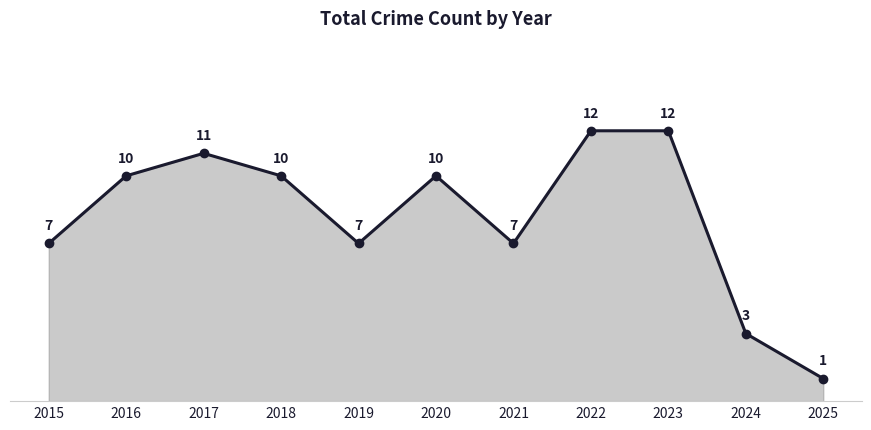

Between 2017 and 2025, which is larger?

2017